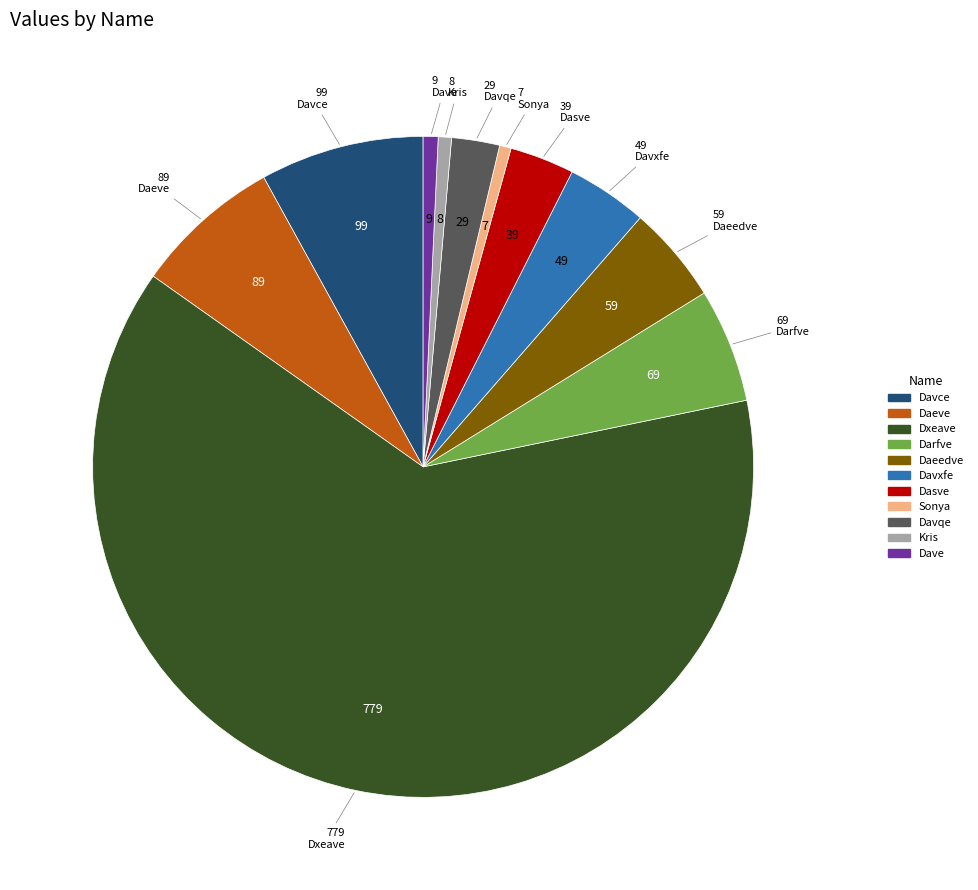

Which has a higher value, Dasve or Daeve?

Daeve